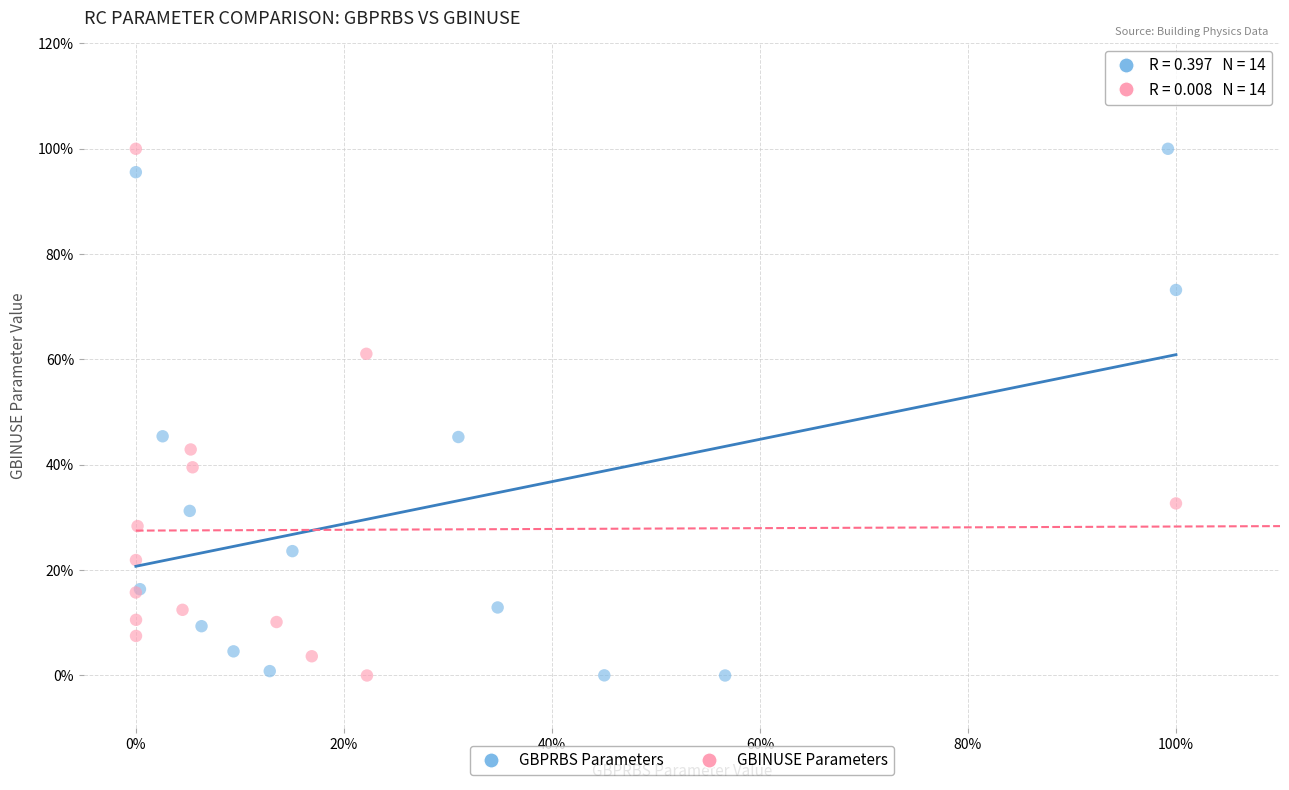

What are all the series names shown in the legend?

GBPRBS Parameters, GBINUSE Parameters